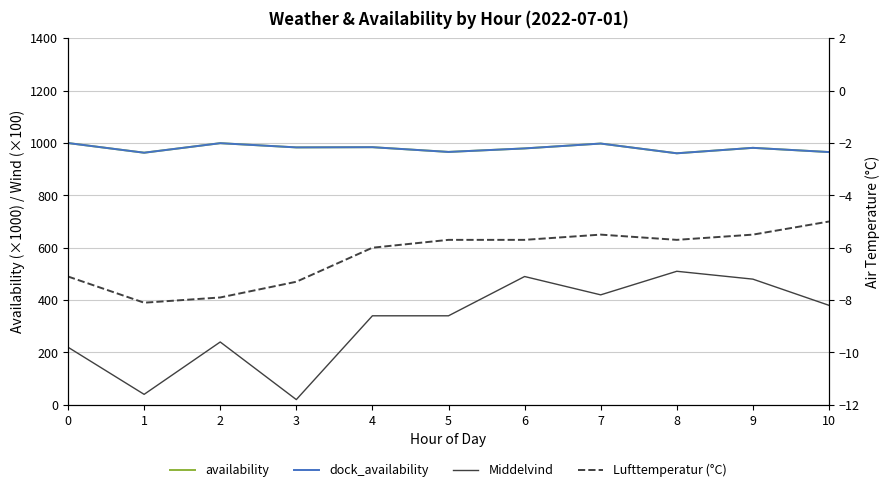

Rank the series at 1 from highest to lowest value.

availability, dock_availability, Middelvind, Lufttemperatur (°C)